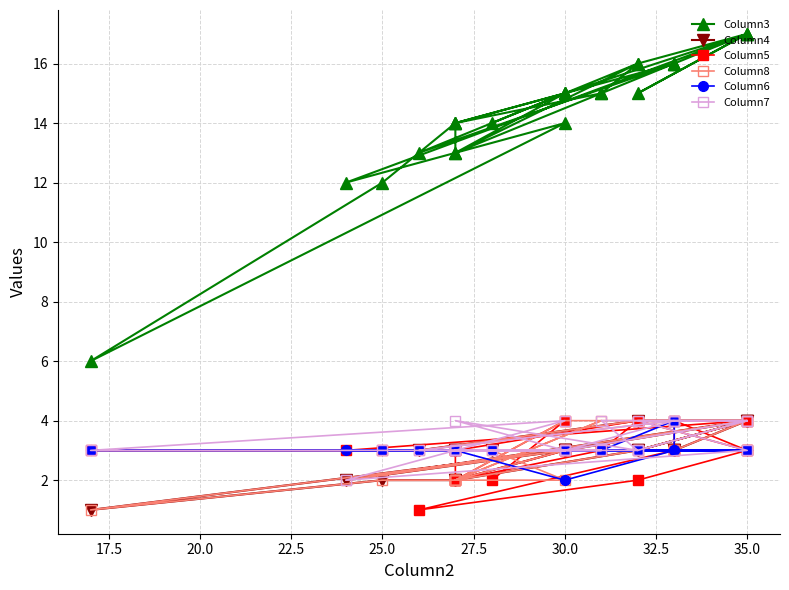

What is the label of the 12th point from the left?

30.0